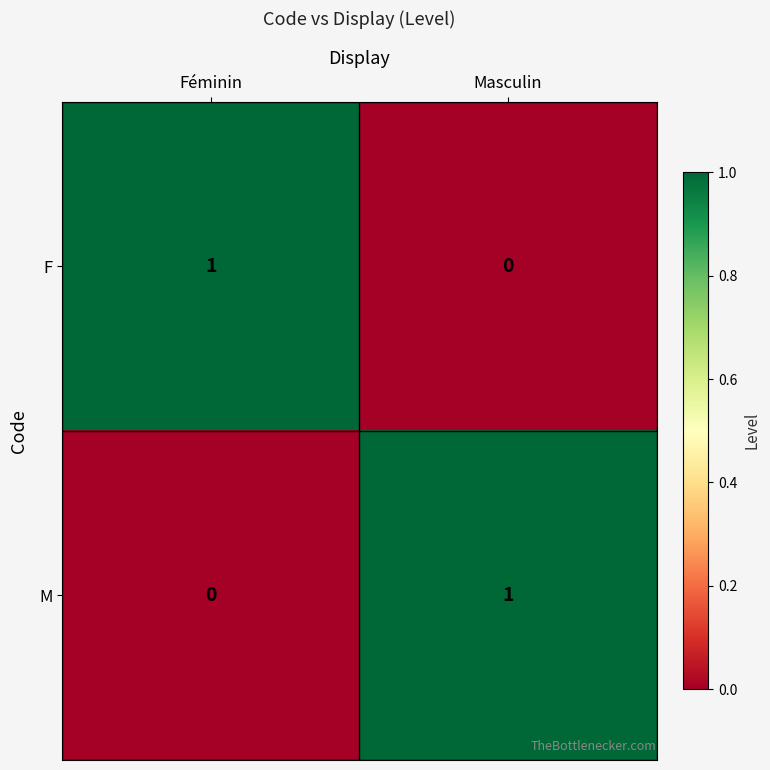

The M series shows 0 at Féminin. True or false?

True